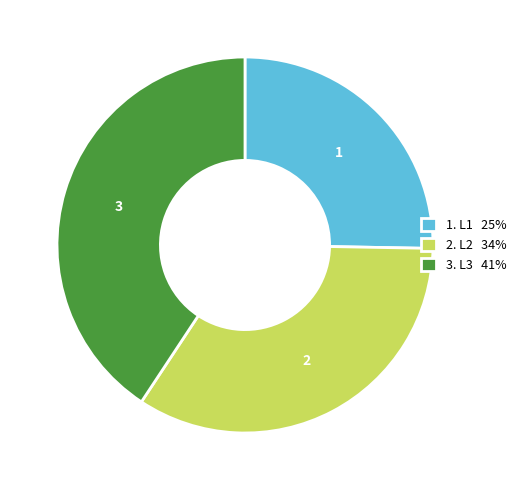

Rank the categories by value from lowest to highest.

1. L1 25%, 2. L2 34%, 3. L3 41%